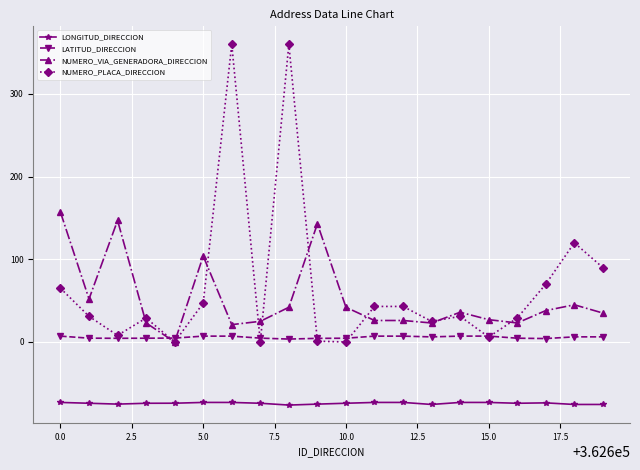

True or false: LONGITUD_DIRECCION has more than 2 points higher than both neighbors.

True